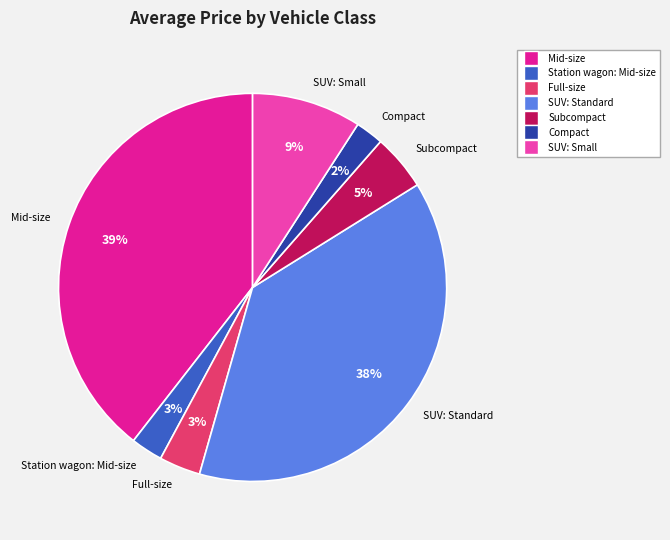

Between SUV: Small and SUV: Standard, which is larger?

SUV: Standard